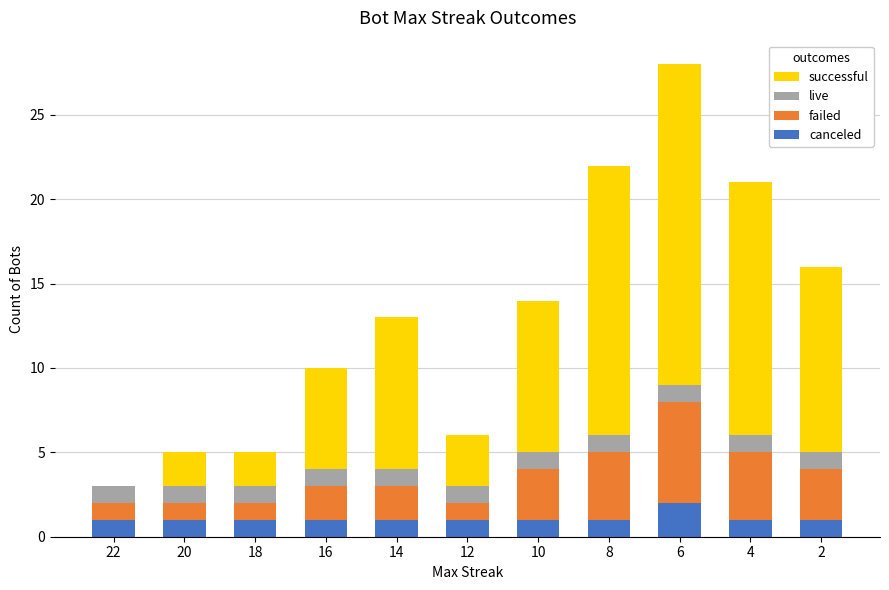

True or false: canceled has a value of 1 at 14.

True